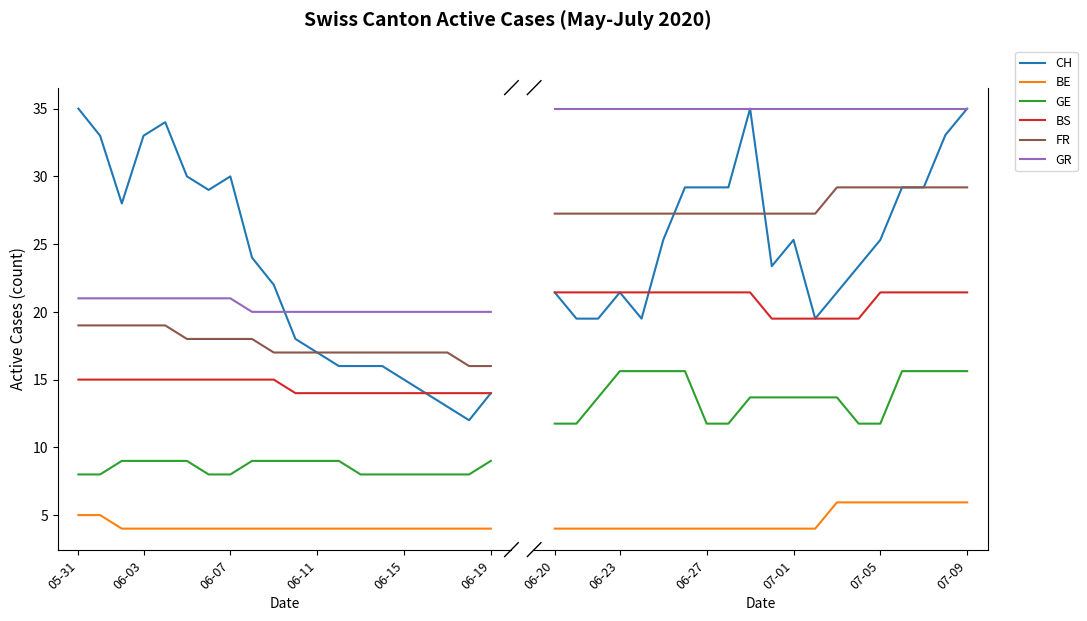

List the series in order of their peak value, highest first.

CH, GR, FR, BS, GE, BE